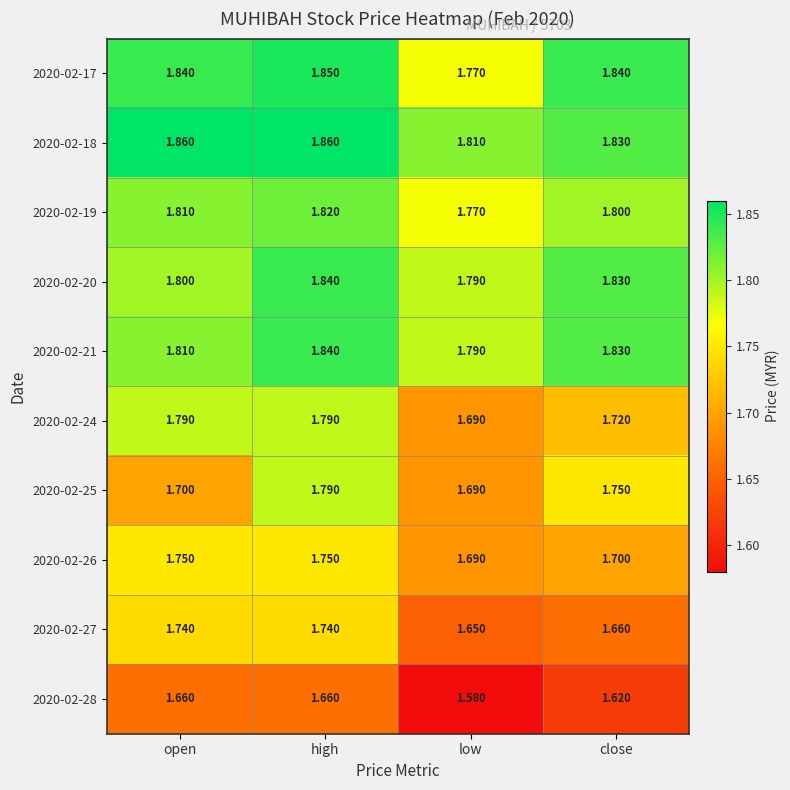

At which category does the chart reach its minimum across all series?

low